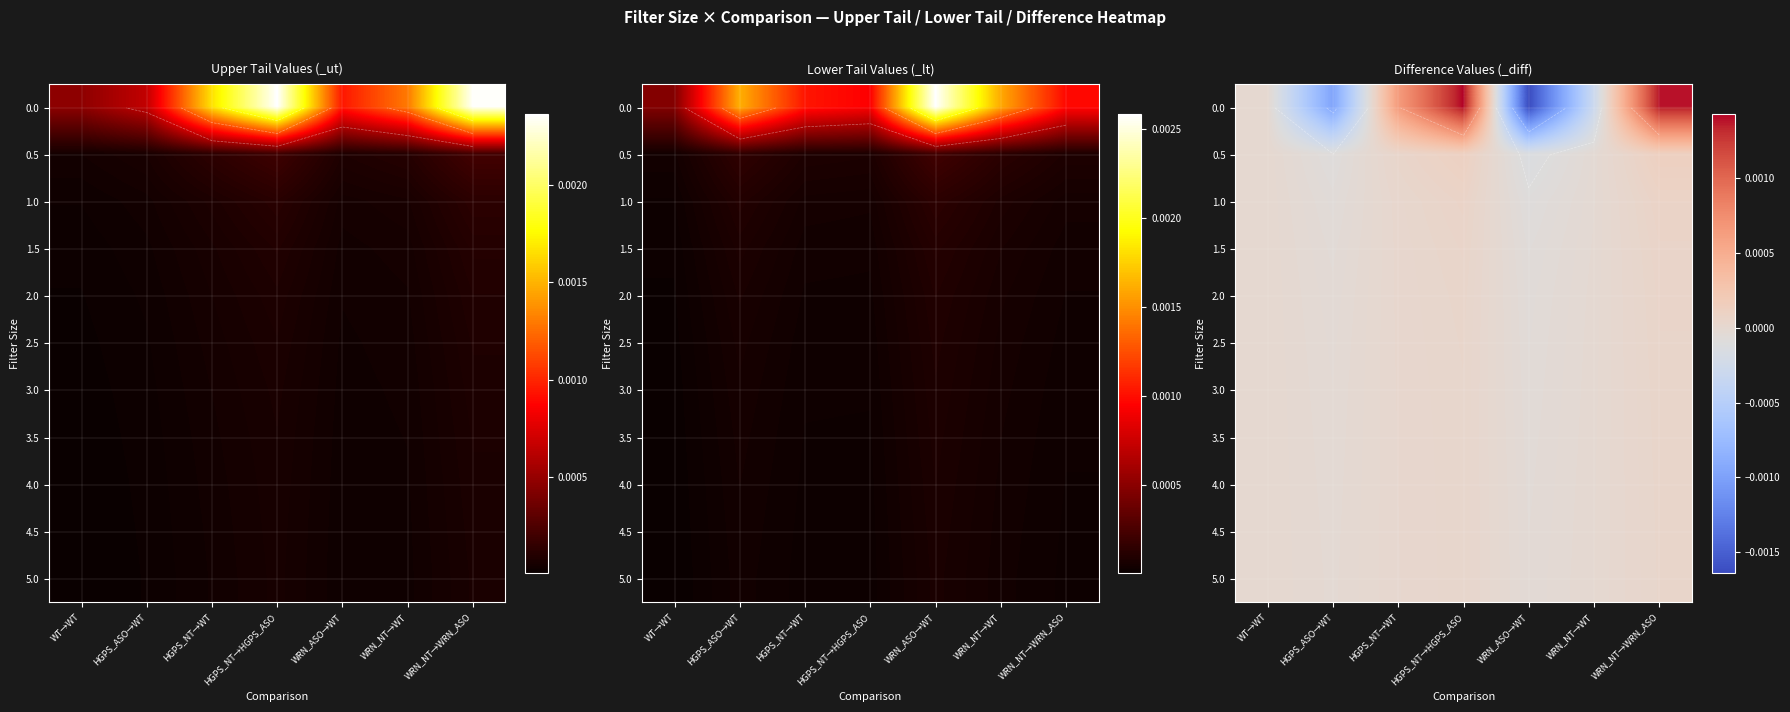

At how many categories does at least one series exceed 0?

3